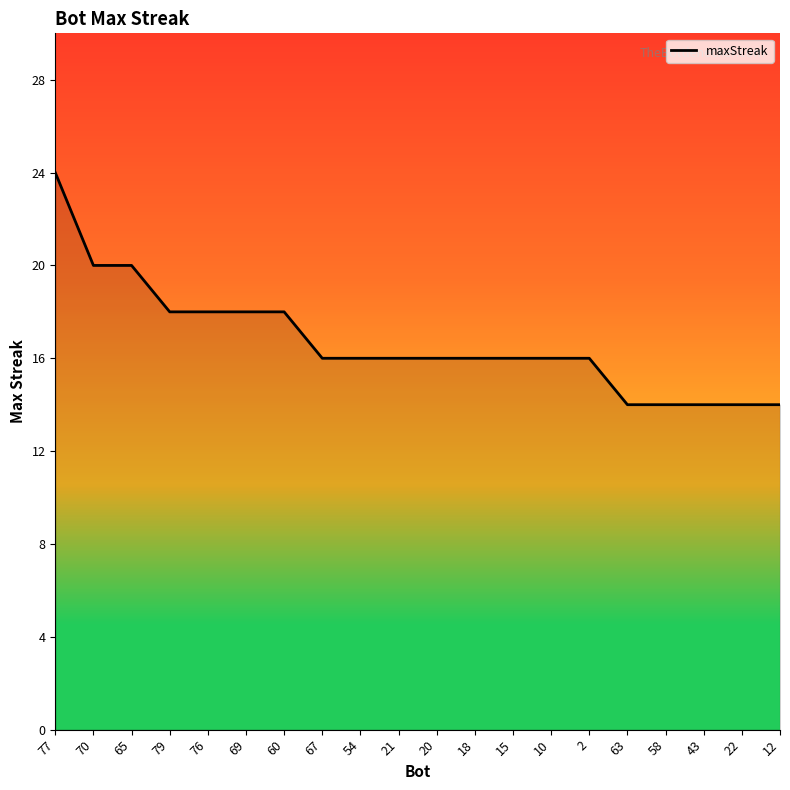

What is the change in value from 20 to 63?

-2